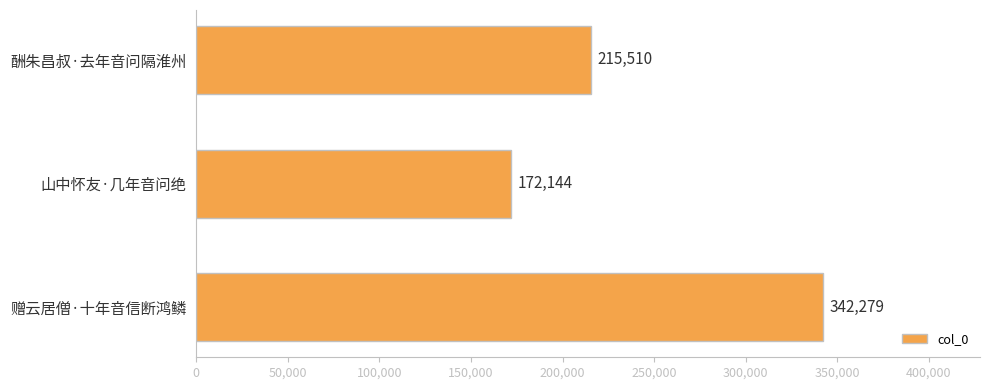

What is the change in value from 赠云居僧·十年音信断鸿鳞 to 山中怀友·几年音问绝?

-170135